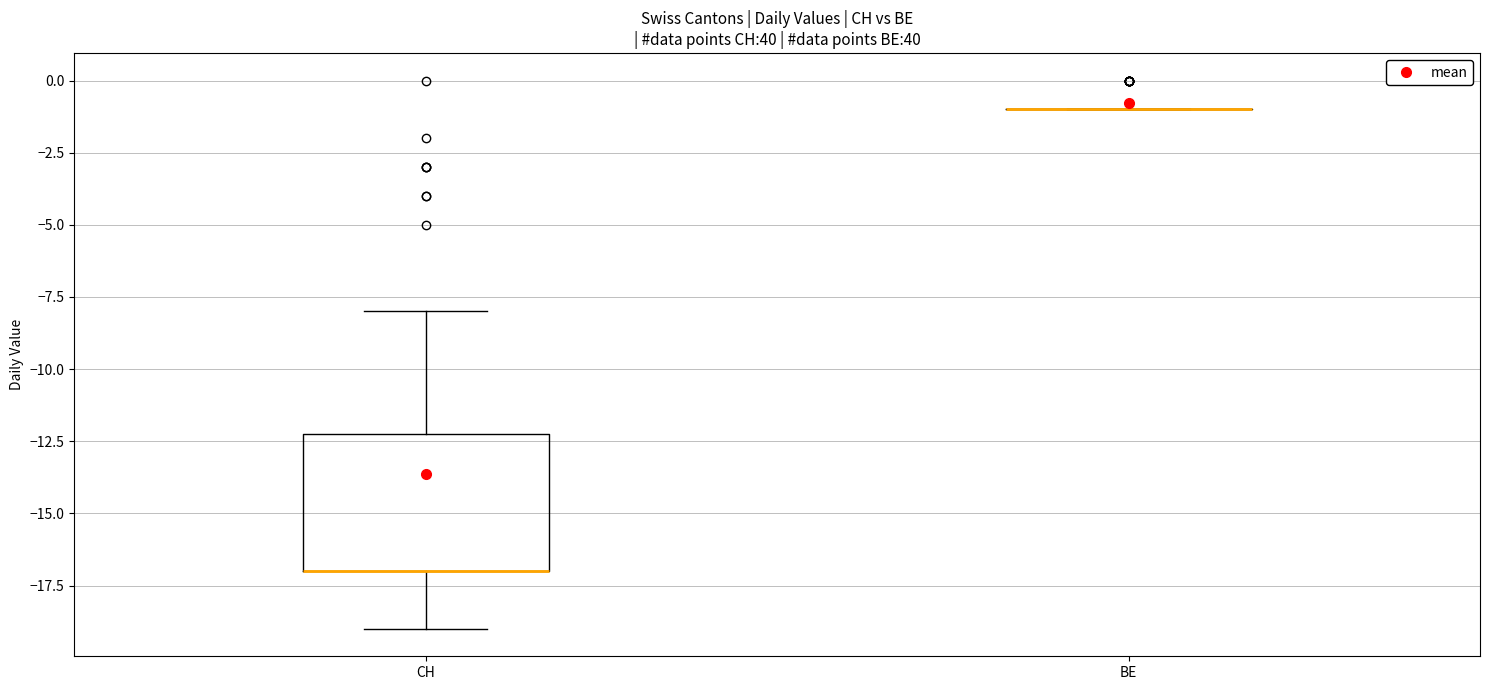

Reading left to right, transcribe this box plot: for each box, give where its median line is, the range the box spans, and where its two whiskers end, as read against the y-axis. The values are not printed on the chart, so give them approximately, as read against the axis.

CH: median -17 (drawn on the box's lower edge), box -17 to -12, whiskers -19 to -8
BE: box collapsed to a line at -1, whiskers -1 to -1